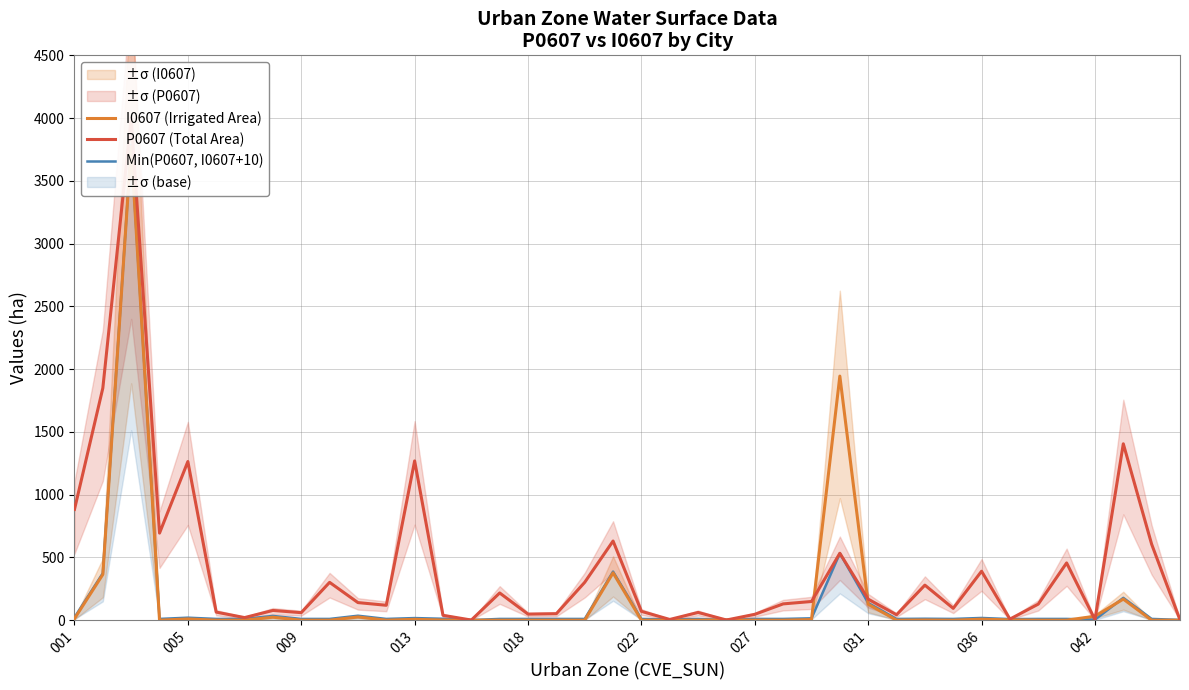

Which series has the largest range (max minus min)?

P0607 (Total Area)